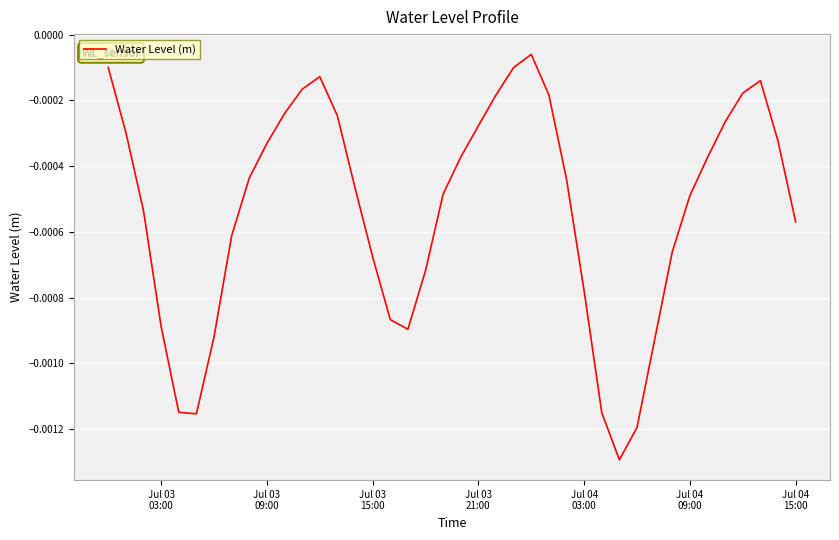

Is this an area chart (filled region under the line)?

No